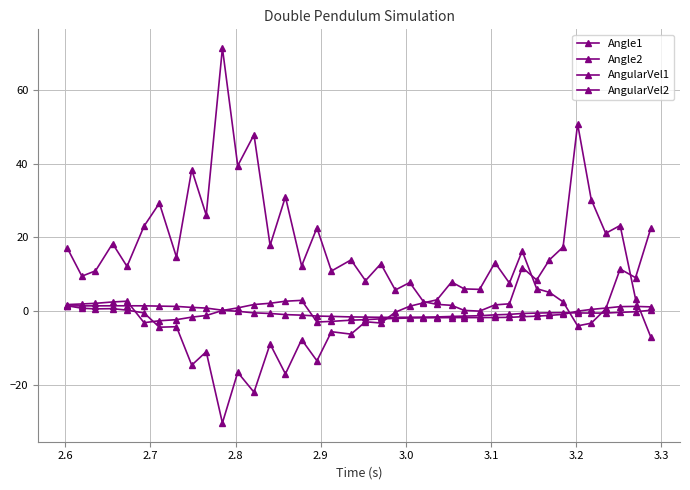

Reading left to right, list all the values displayed in this chart.

Angle1: 1.4	1.4	1.4	1.4	1.4	1.4	1.4	1.3	1.0	0.8	0.2	-0.0	-0.5	-0.6	-0.9	-1.1	-1.3	-1.4	-1.6	-1.6	-1.7	-1.7	-1.7	-1.6	-1.6	-1.4	-1.4	-1.2	-1.0	-0.9	-0.6	-0.5	-0.5	-0.4	-0.5	-0.5	-0.5	-0.3	-0.2	0.2
Angle2: 1.8	1.9	2.1	2.5	2.7	-3.1	-2.6	-2.3	-1.6	-1.2	0.2	0.9	1.8	2.1	2.7	2.9	-3.0	-2.8	-2.5	-2.3	-2.1	-2.0	-1.9	-1.8	-1.8	-1.8	-1.8	-1.8	-1.7	-1.7	-1.5	-1.4	-1.2	-0.9	-0.0	0.5	0.8	1.2	1.3	1.2
AngularVel1: 1.4	0.8	0.6	0.7	0.3	-0.5	-4.4	-4.2	-14.6	-11.0	-30.3	-16.6	-22.0	-8.9	-17.0	-7.7	-13.5	-5.6	-6.2	-2.9	-3.2	-0.3	1.3	2.2	3.1	7.9	6.0	5.9	13.1	7.6	16.3	6.1	5.1	2.5	-4.0	-3.3	0.6	11.4	9.1	22.5
AngularVel2: 17.0	9.5	10.9	18.3	12.1	23.0	29.3	14.6	38.3	26.0	71.3	39.4	47.8	17.8	31.0	12.2	22.6	10.9	13.9	8.3	12.8	5.7	7.8	2.6	1.8	1.6	0.2	0.0	1.7	2.0	11.8	8.4	13.9	17.4	50.7	30.2	21.1	23.2	3.3	-7.0